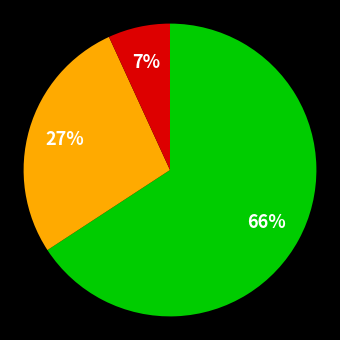

Does any single category account for the majority?

Yes